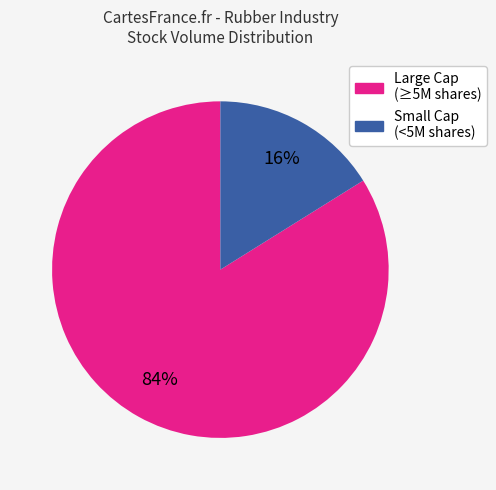

Does any single category account for the majority?

Yes